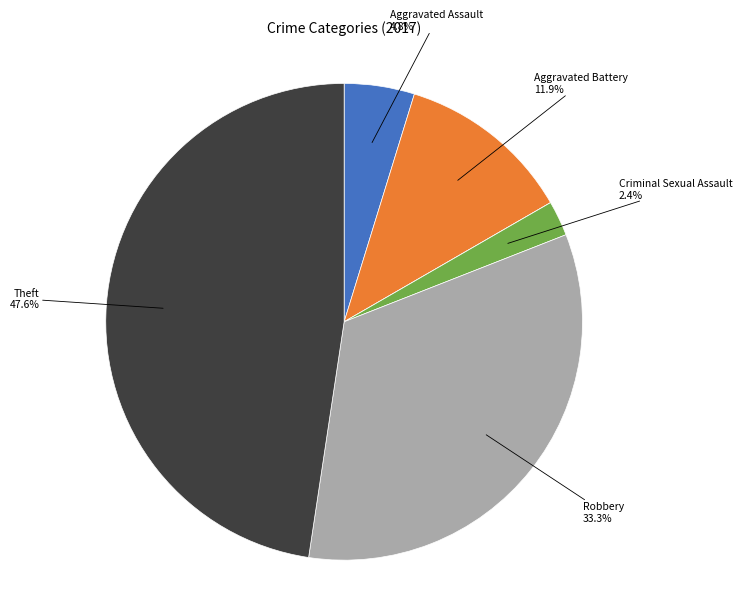

Is there any slice that represents more than half of the pie?

No